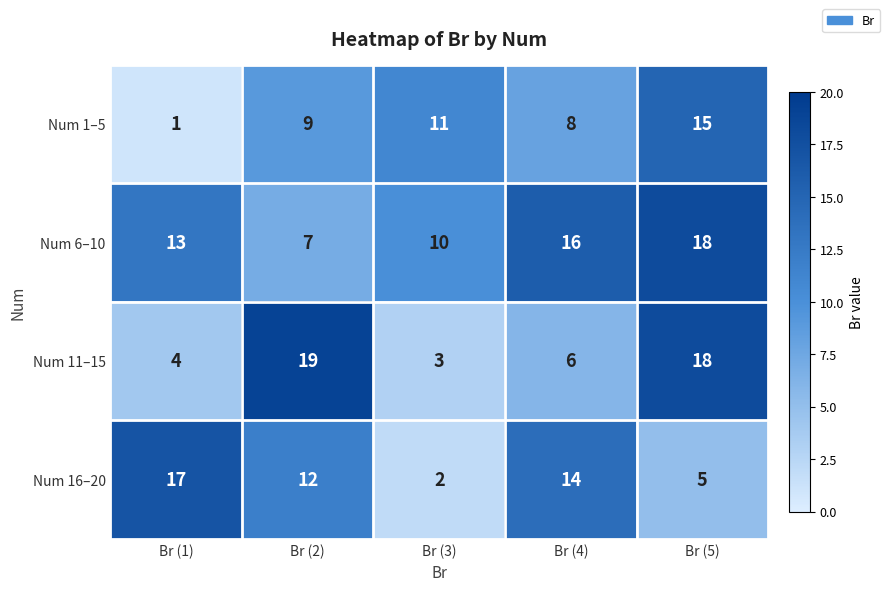

At which label is Num 6–10 closest to 12?

Br (1)